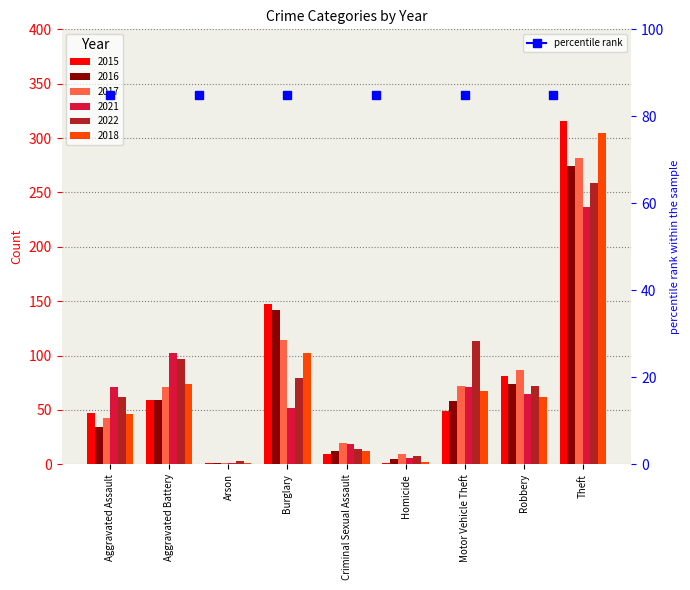

How many groups of bars are there?

9